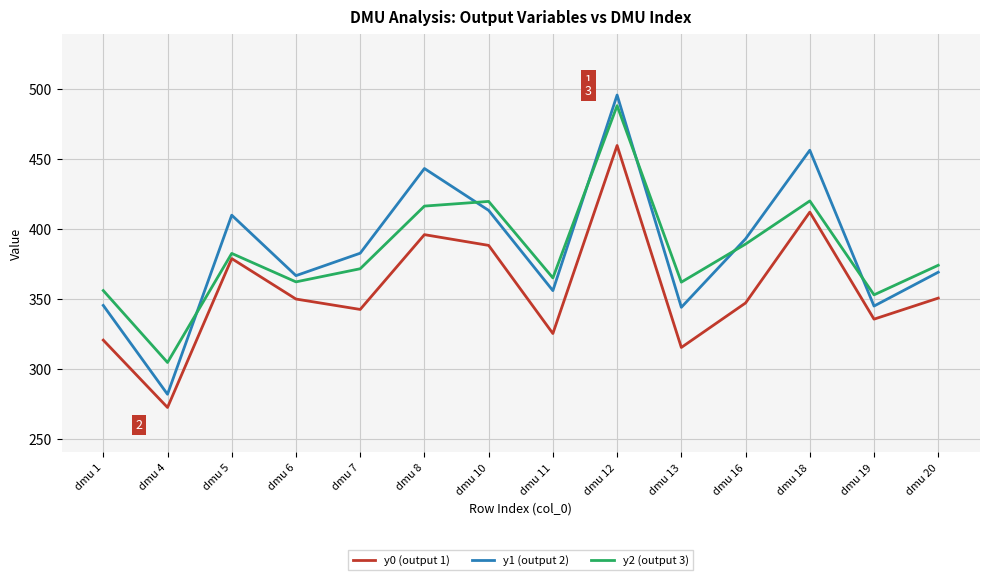

What is the approximate value of y2 (output 3) at dmu 1?

356.0